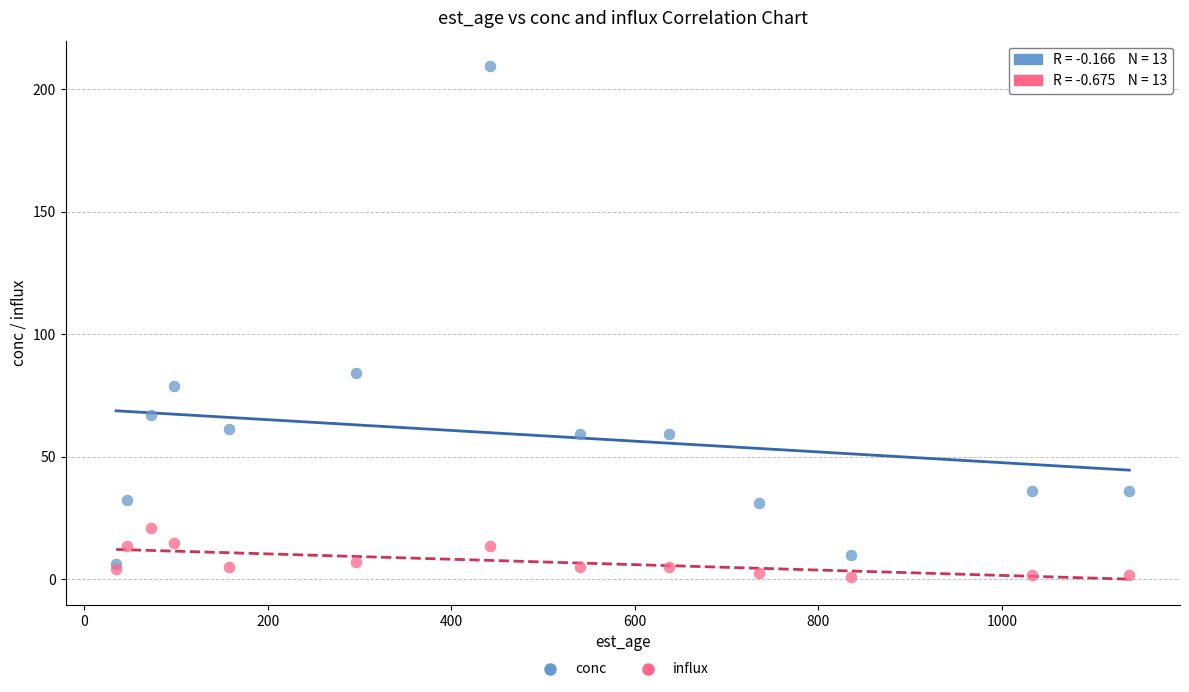

Which series contains the highest Y value?

conc